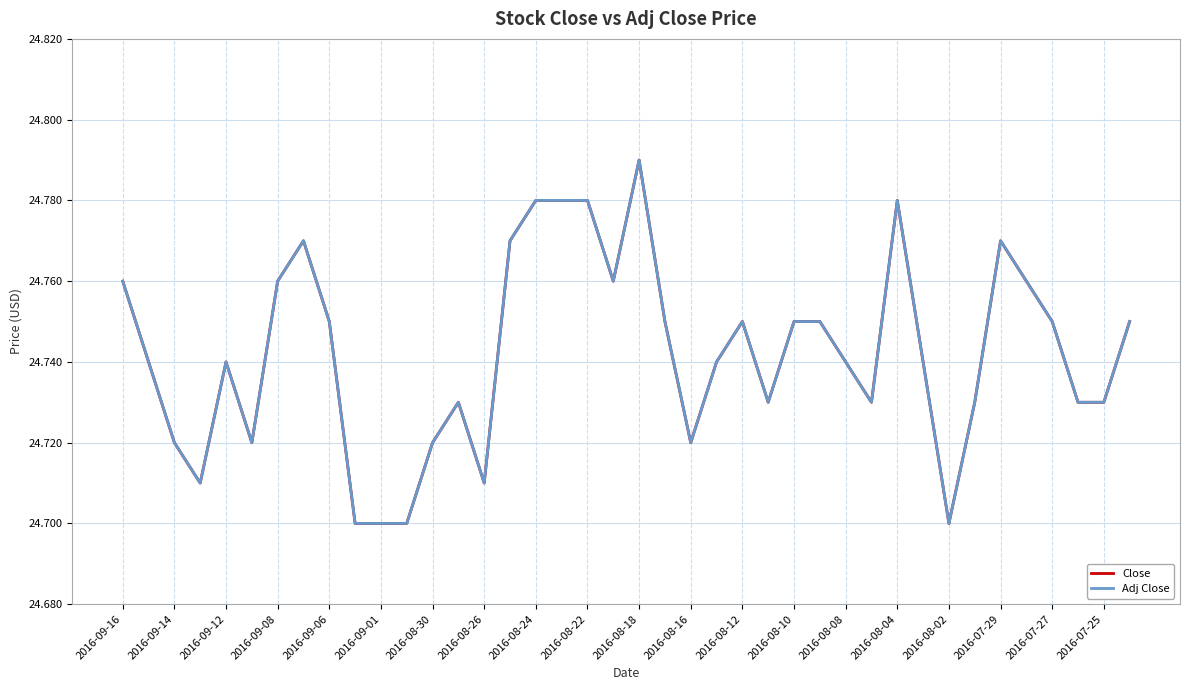

Rank the series by their maximum value, from highest to lowest.

Close, Adj Close